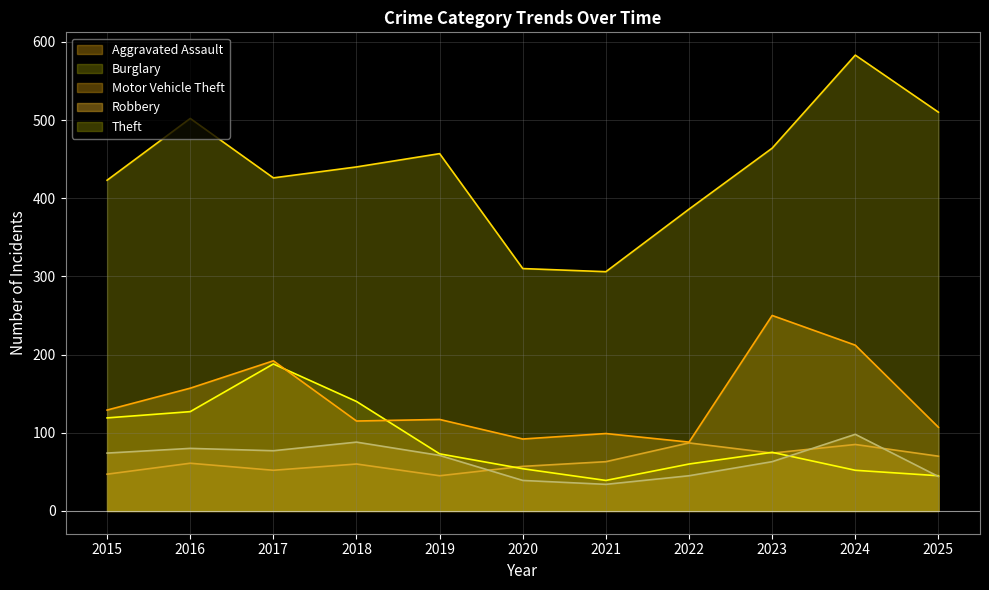

The Motor Vehicle Theft (line) series shows 212 at 2024. True or false?

True